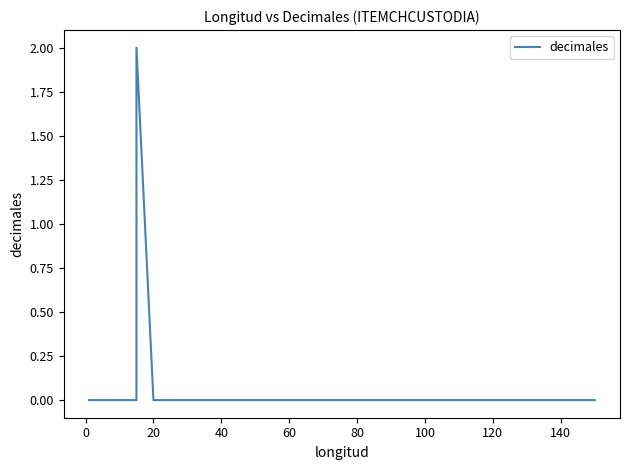

How many data points does each series have?

15